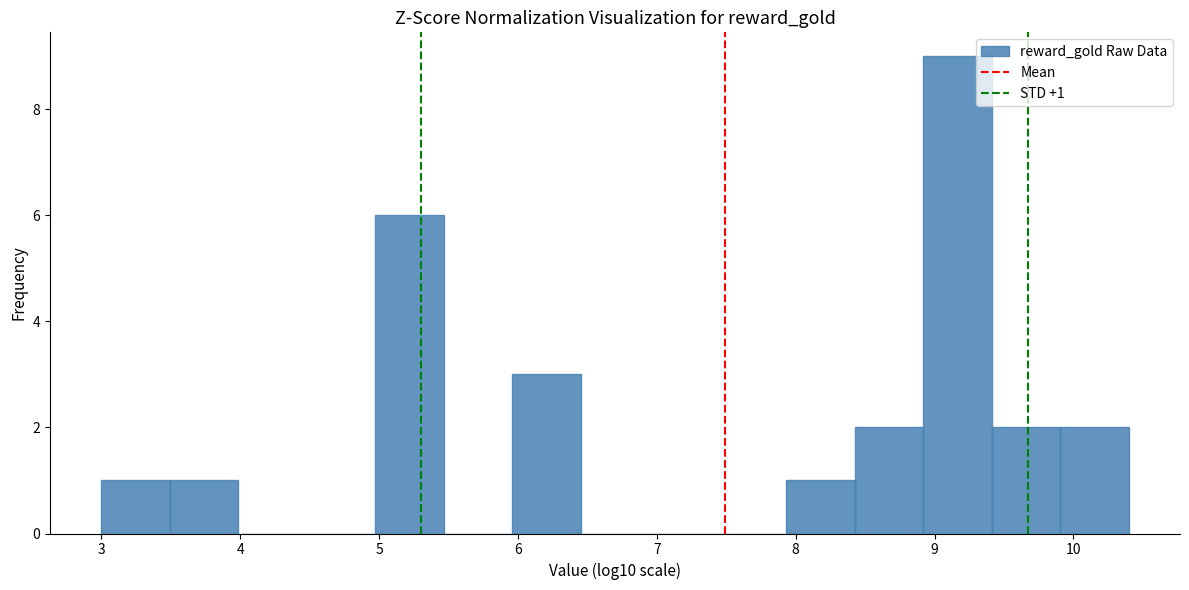

Which range on the x-axis has the tallest bar?

8.9 to 9.4